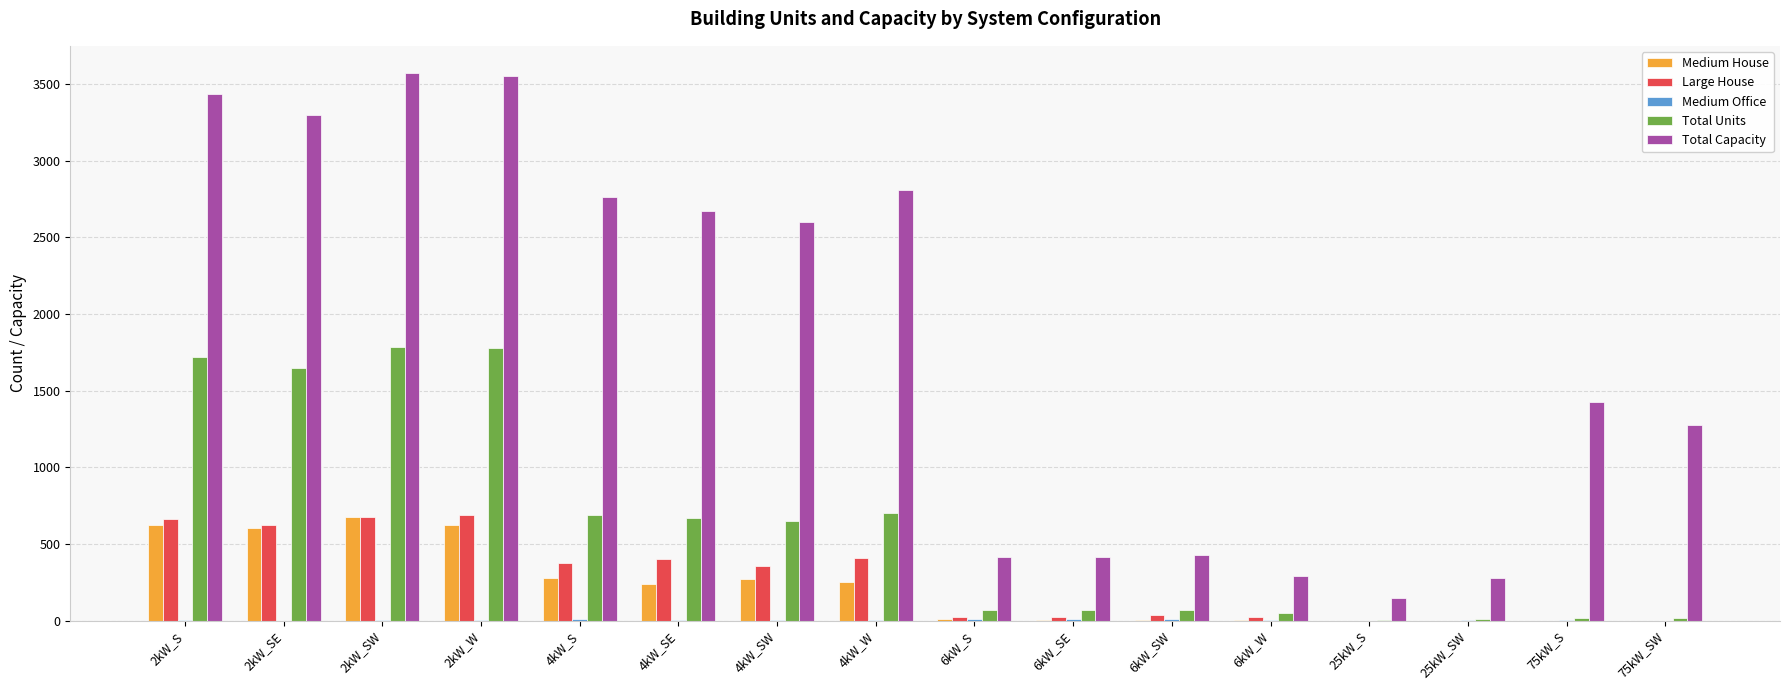

What is the spread (max minus min) of values at 25kW_SW?

275